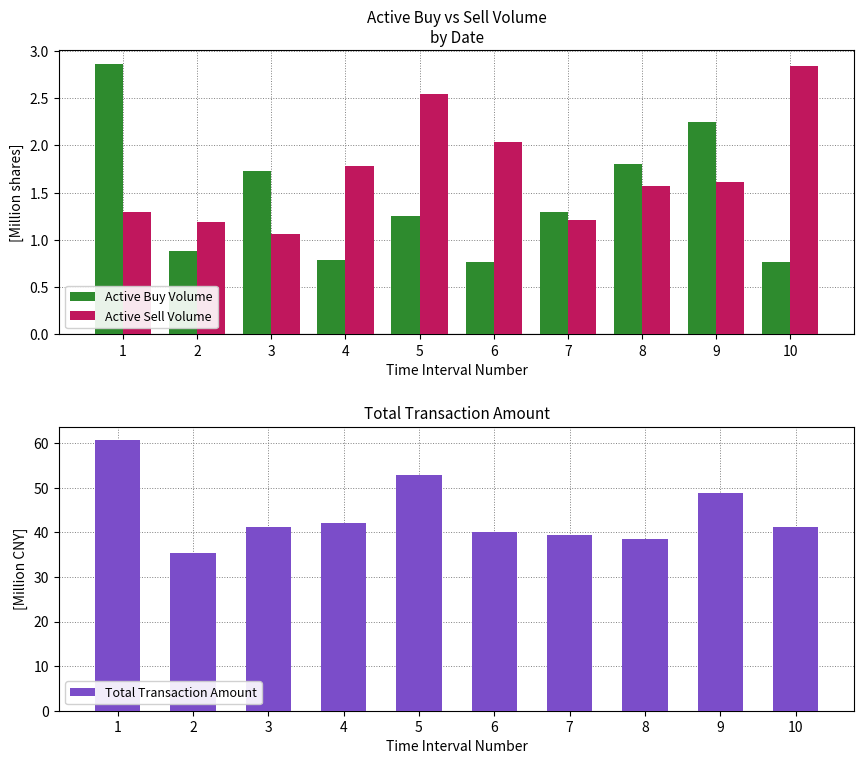

Is the value of Active Buy Volume at 7 greater than the value of Total Transaction Amount at 1?

No